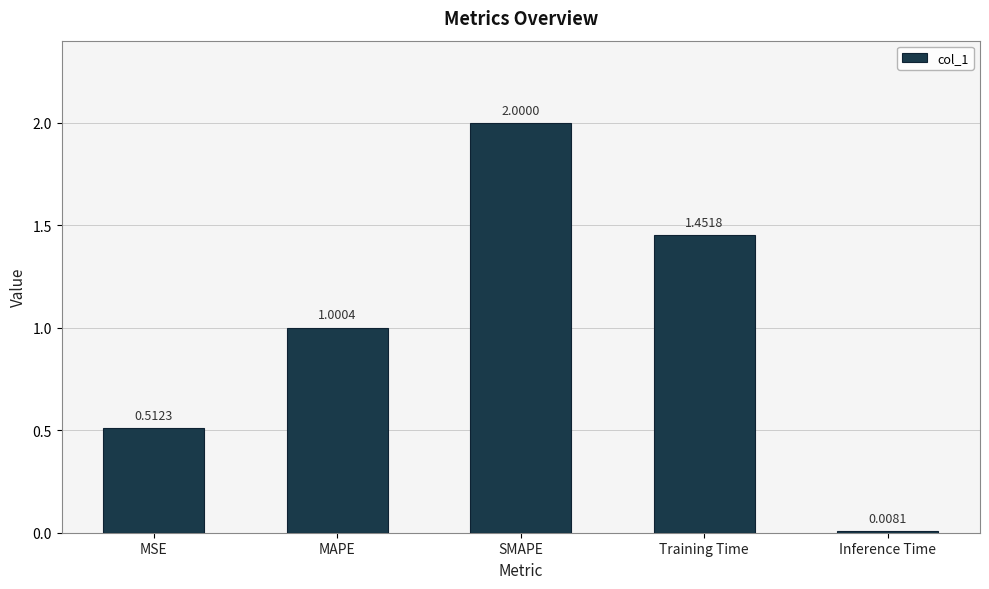

What is the label of the 3rd bar from the left?

SMAPE